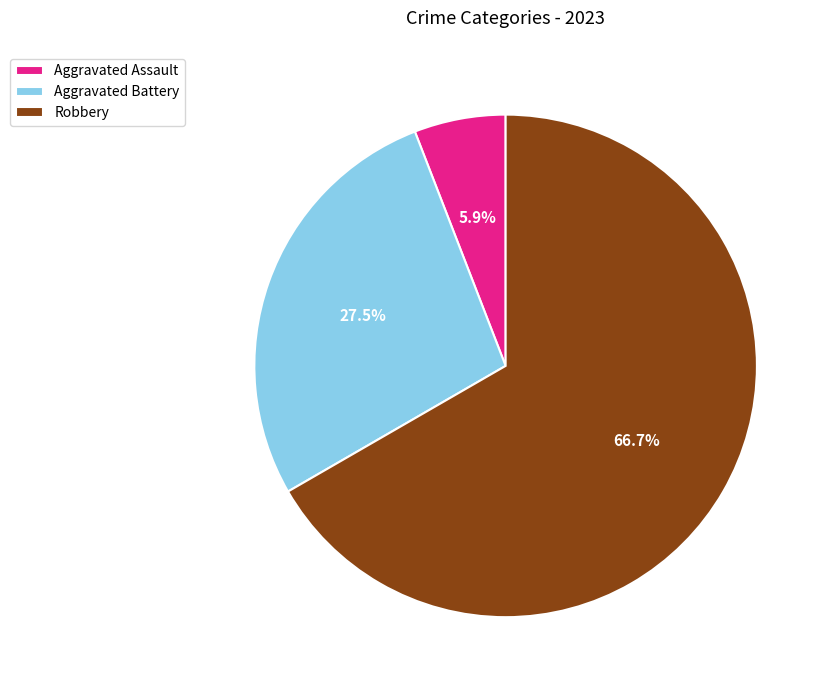

Combined, do Aggravated Assault and Robbery account for over 50%?

Yes